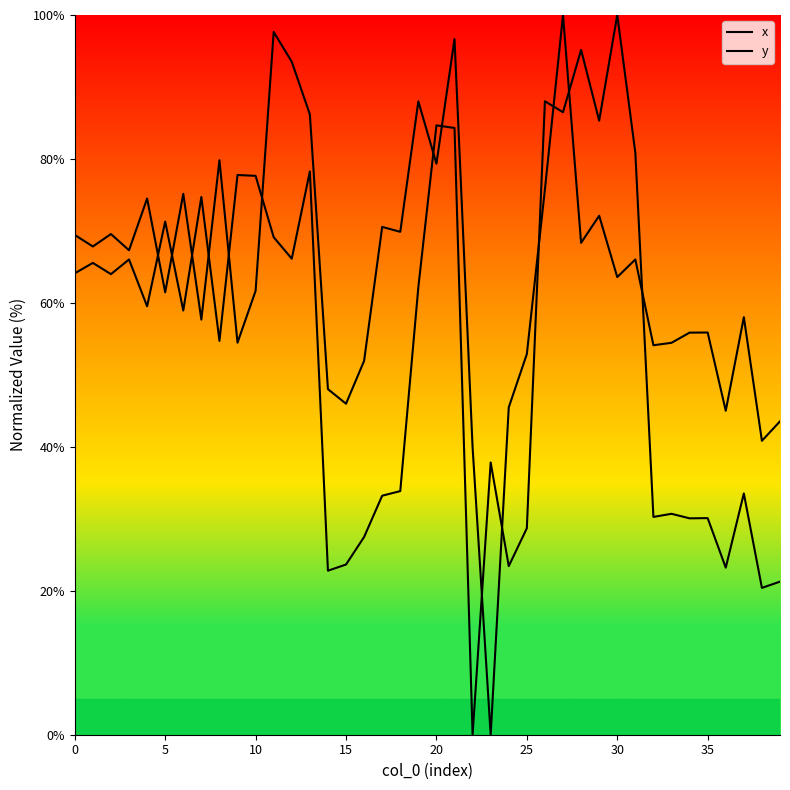

Does the chart display data point markers on the line(s)?

No